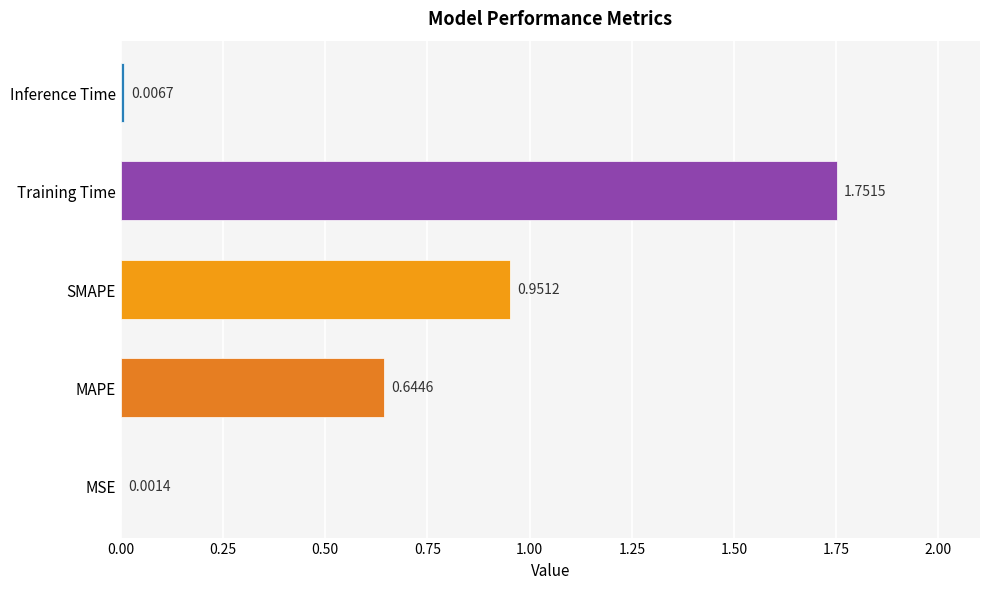

How many distinct data groups are displayed?

1